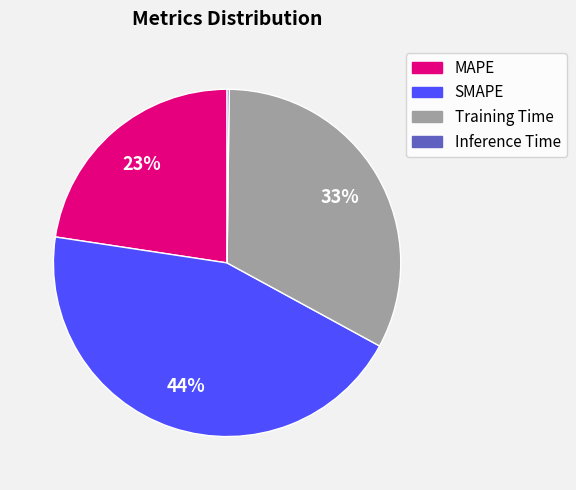

To the nearest percent, what is the difference between the largest and smallest slice percentages?

44%